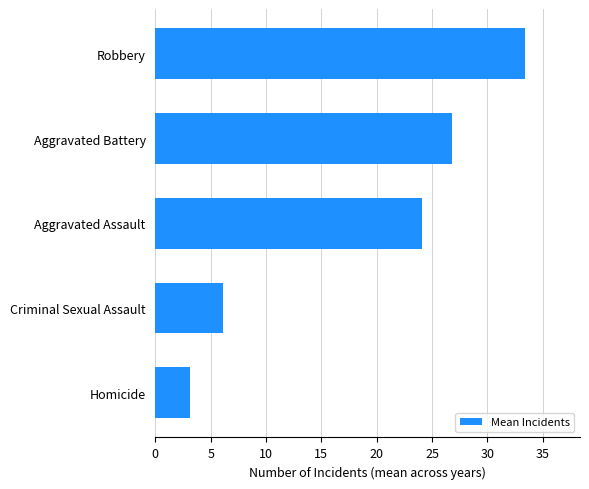

What is the minimum value shown in the chart?

3.1